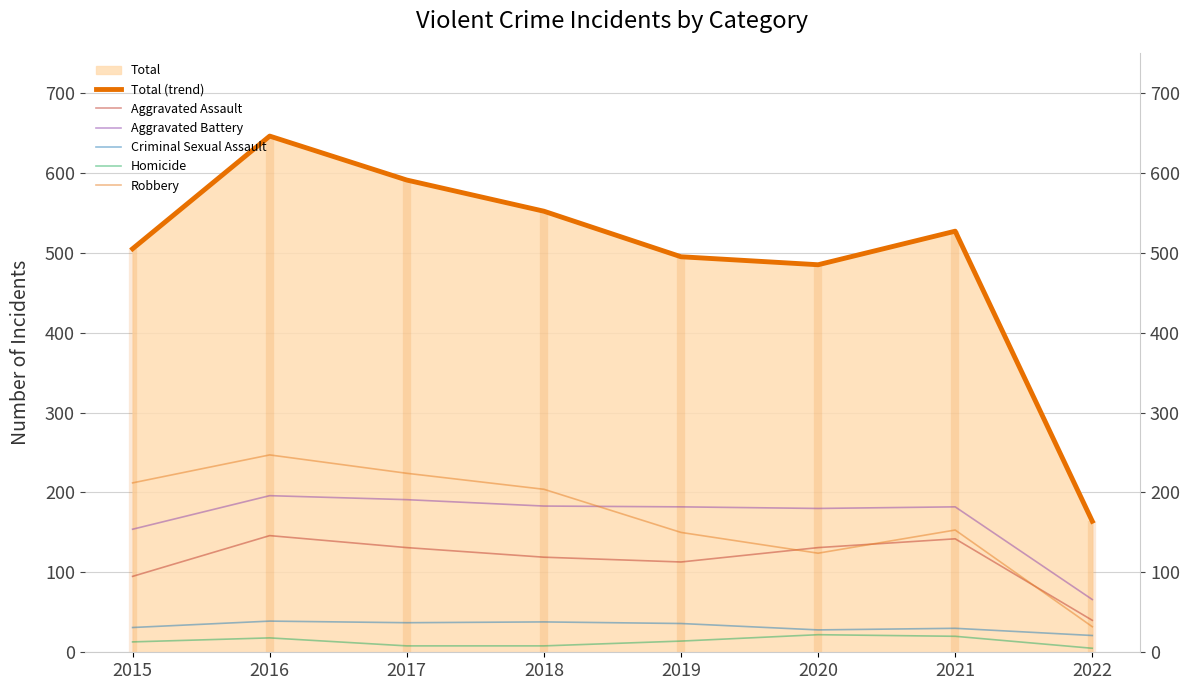

Read the Homicide value at 2017, to the nearest 5.

10